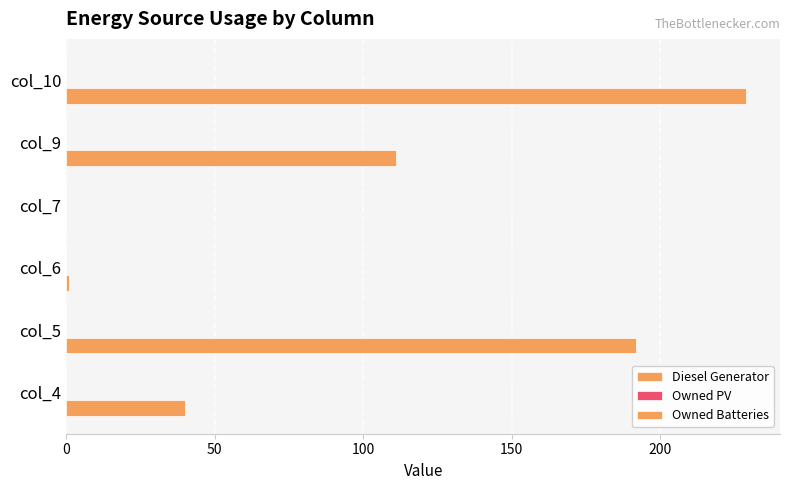

How many distinct data groups are displayed?

1